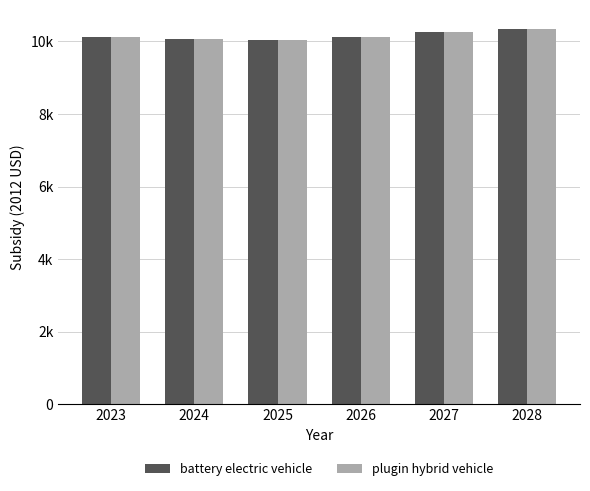

Does the chart contain any negative values?

No